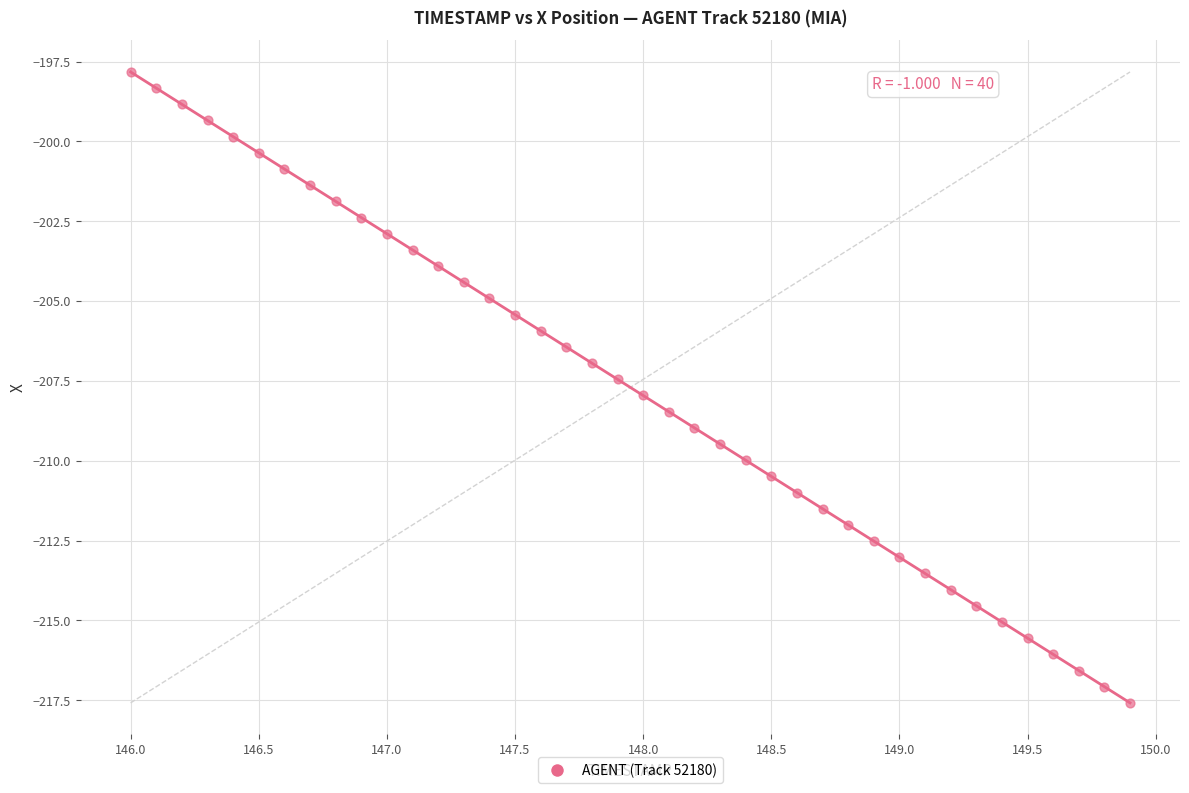

What is the range of X values (max minus min)?

3.9